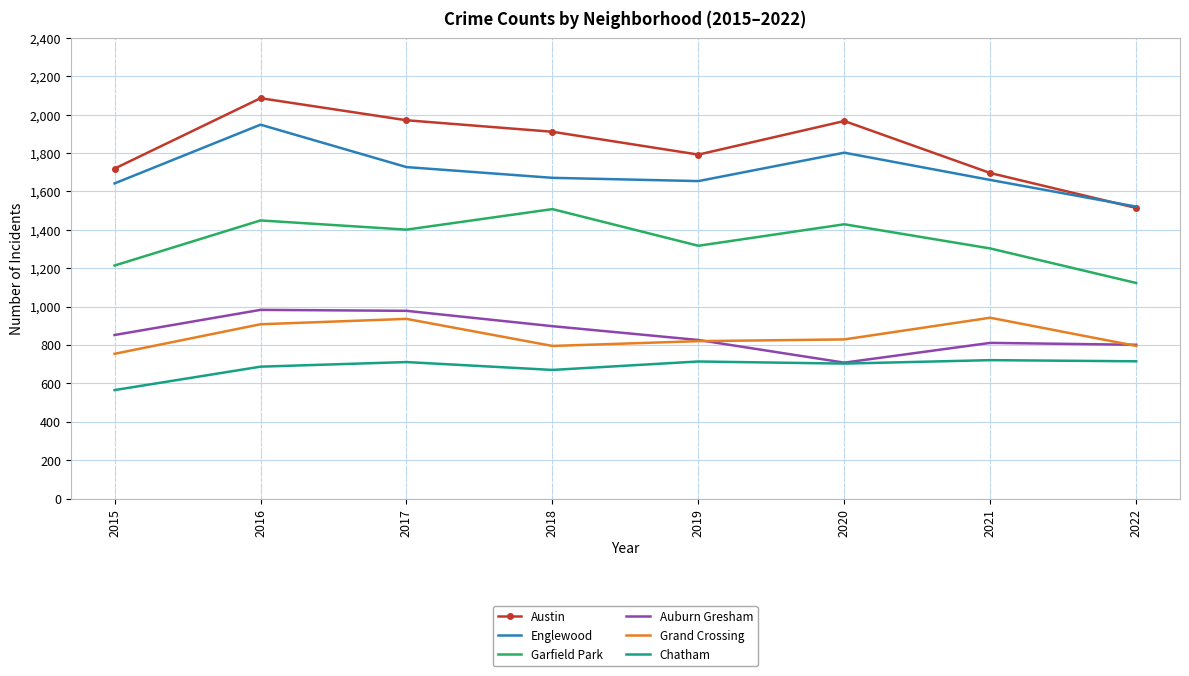

Is it true that Auburn Gresham equals 503 at 2022?

False